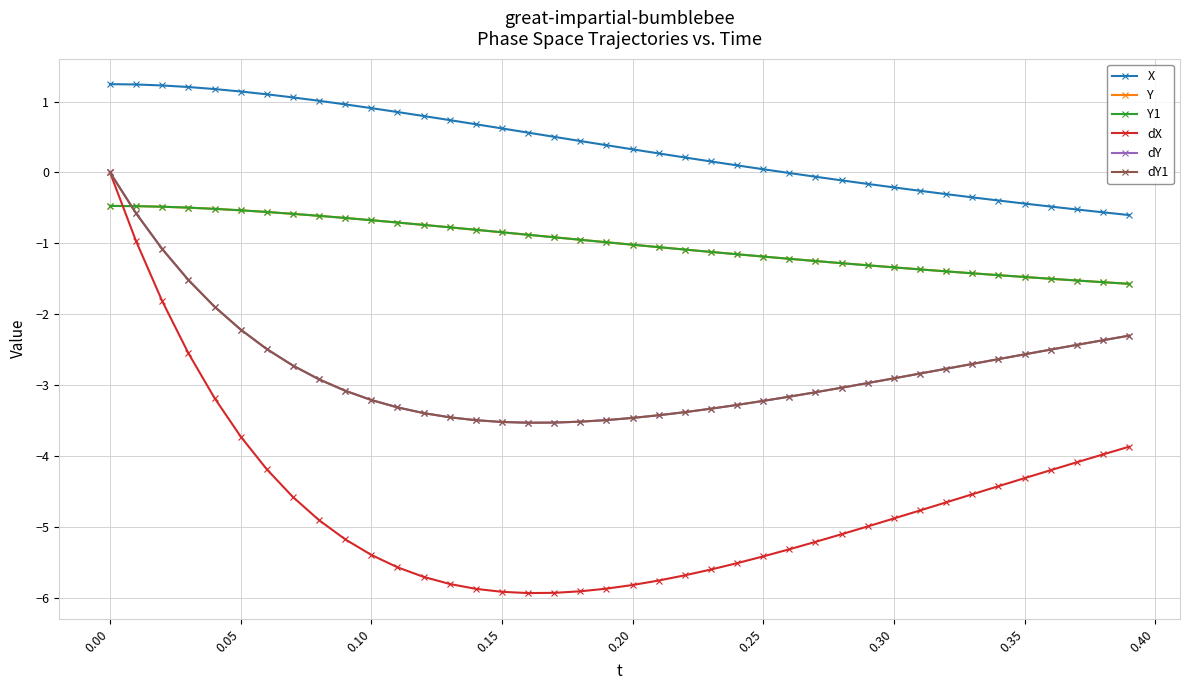

True or false: Y1 and dX intersect in this chart.

True